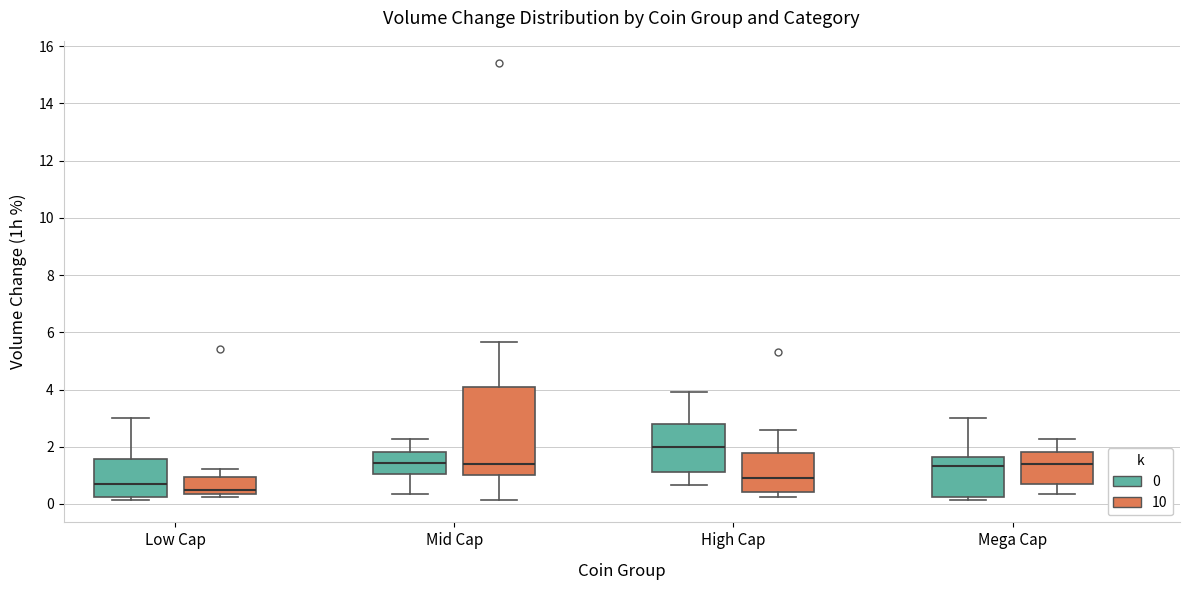

Reading left to right, transcribe this box plot: for each box, give where its median line is, the range the box spans, and where its two whiskers end, as read against the y-axis. The values are not printed on the chart, so give them approximately, as read against the axis.

Low Cap (0): median 0.6, box 0.2 to 1.6, whiskers 0.2 (just below the box's lower edge) to 3.0
Low Cap (10): median 0.6, box 0.4 to 1.0, whiskers 0.2 to 1.2
Mid Cap (0): median 1.4, box 1.0 to 1.8, whiskers 0.4 to 2.2
Mid Cap (10): median 1.4, box 1.0 to 4.0, whiskers 0.2 to 5.6
High Cap (0): median 2.0, box 1.2 to 2.8, whiskers 0.6 to 4.0
High Cap (10): median 1.0, box 0.4 to 1.8, whiskers 0.2 to 2.6
Mega Cap (0): median 1.4, box 0.2 to 1.6, whiskers 0.2 (just below the box's lower edge) to 3.0
Mega Cap (10): median 1.4, box 0.6 to 1.8, whiskers 0.4 to 2.2